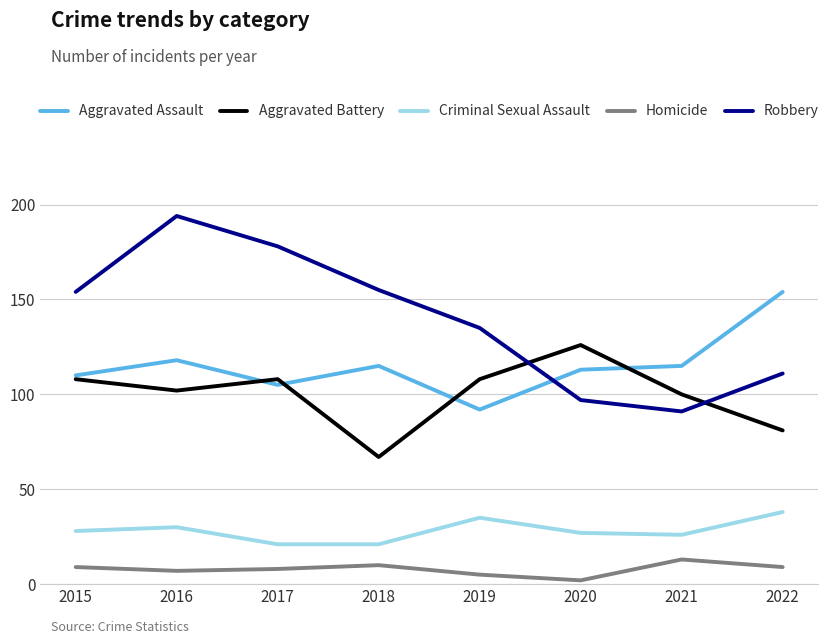

The value of Aggravated Battery at 2017 is 108. True or false?

True